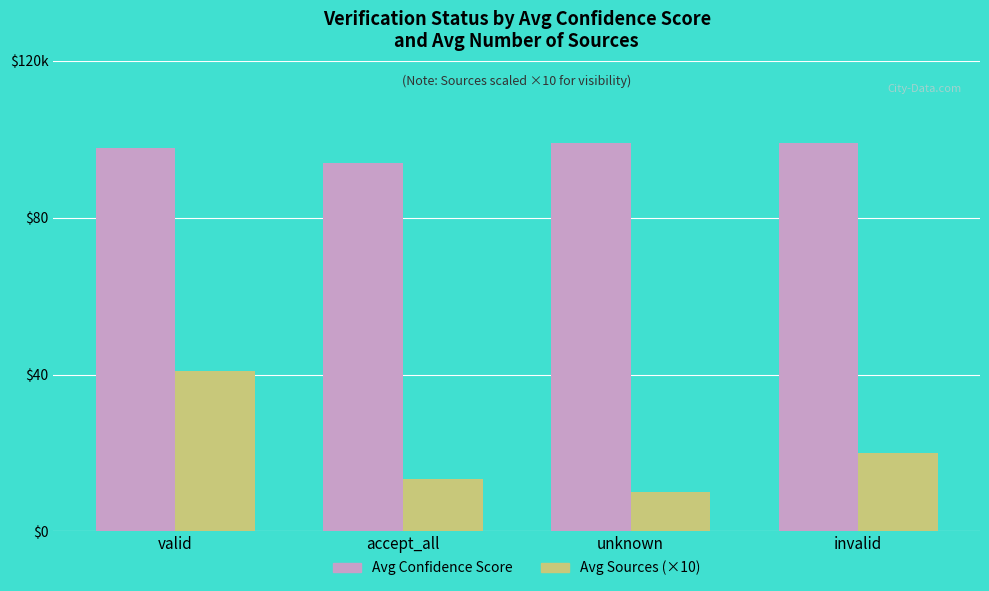

Which category has the highest value across all series?

unknown